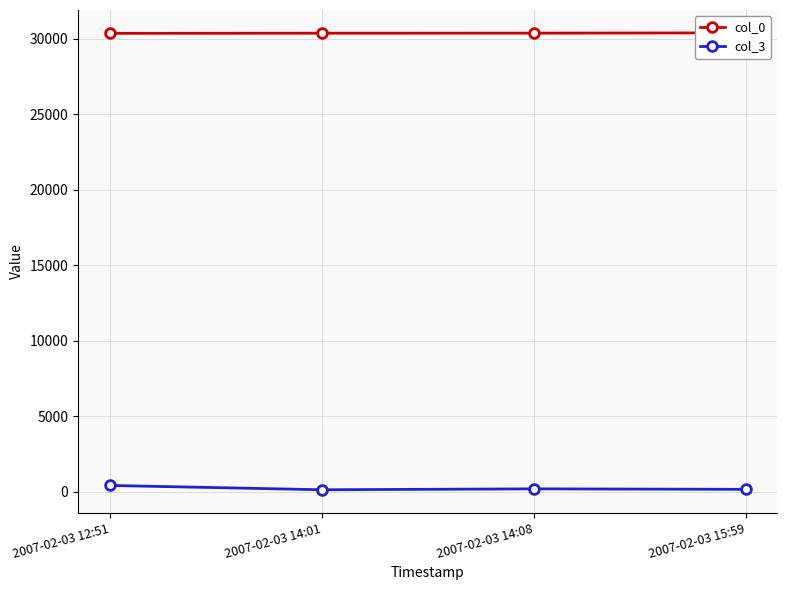

List the series in order of their overall mean, highest first.

col_0, col_3